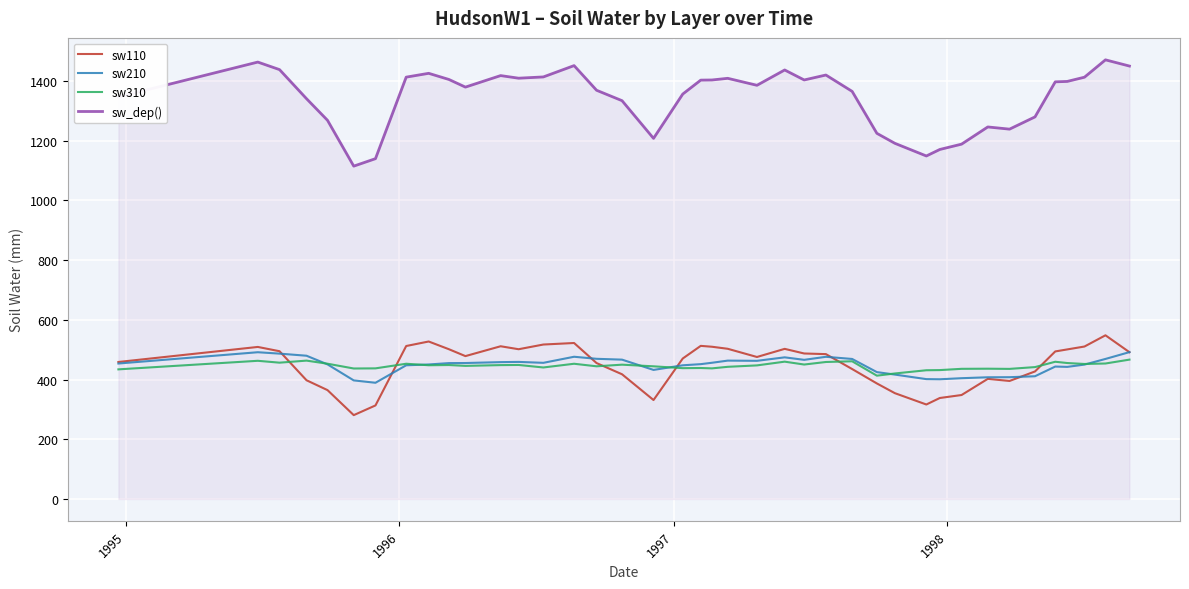

True or false: sw310 and sw_dep() cross at least once.

False